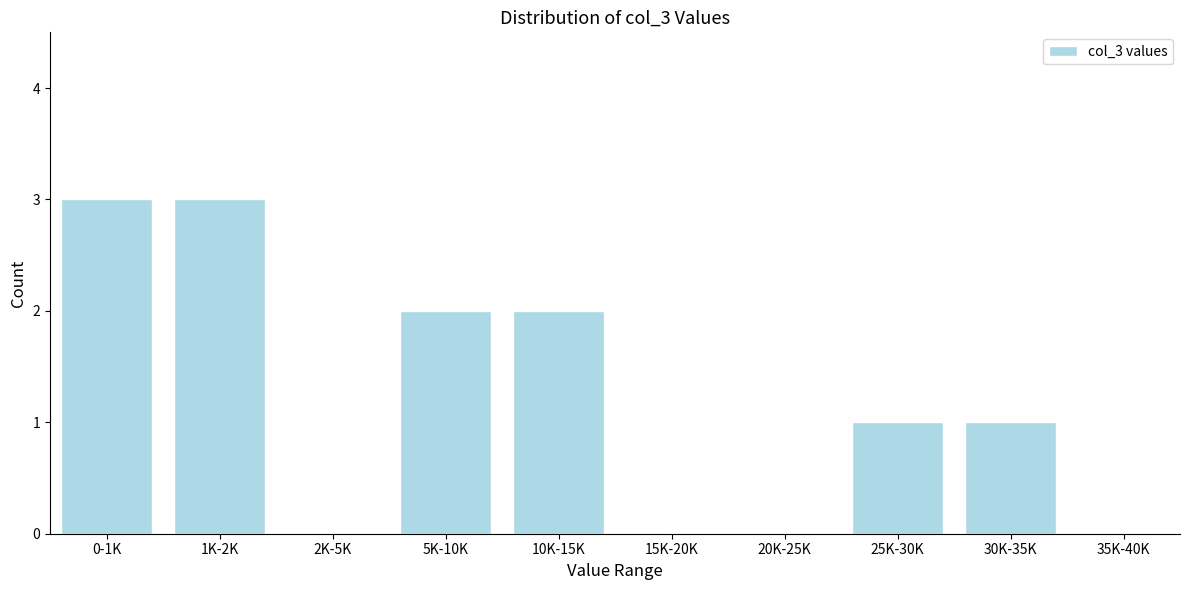

Reading left to right, list all the values displayed in this chart.

0-1K=3	1K-2K=3	2K-5K=0	5K-10K=2	10K-15K=2	15K-20K=0	20K-25K=0	25K-30K=1	30K-35K=1	35K-40K=0